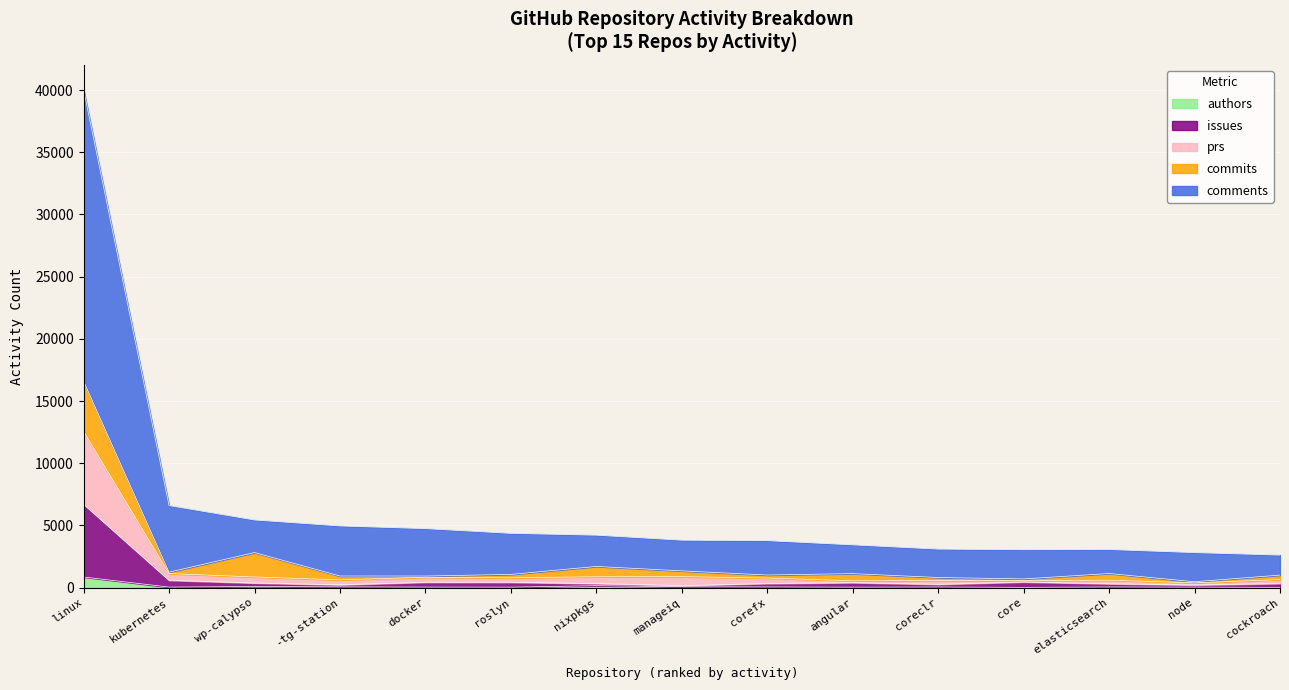

Which series has the largest total across all categories?

comments